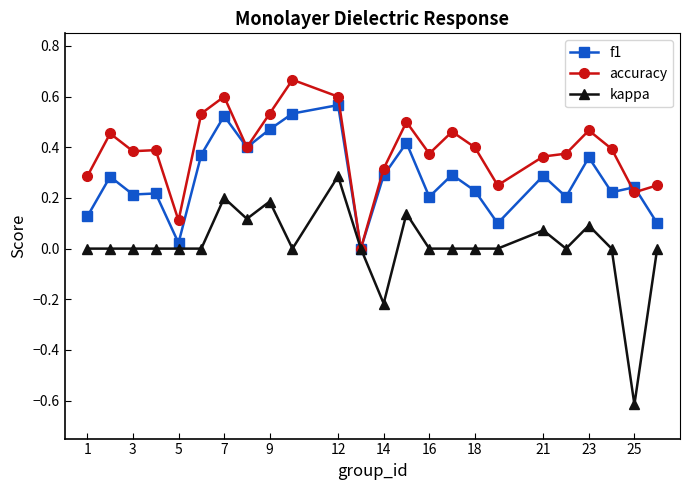

What is the value of the f1 point at the 19th from the left?

0.3